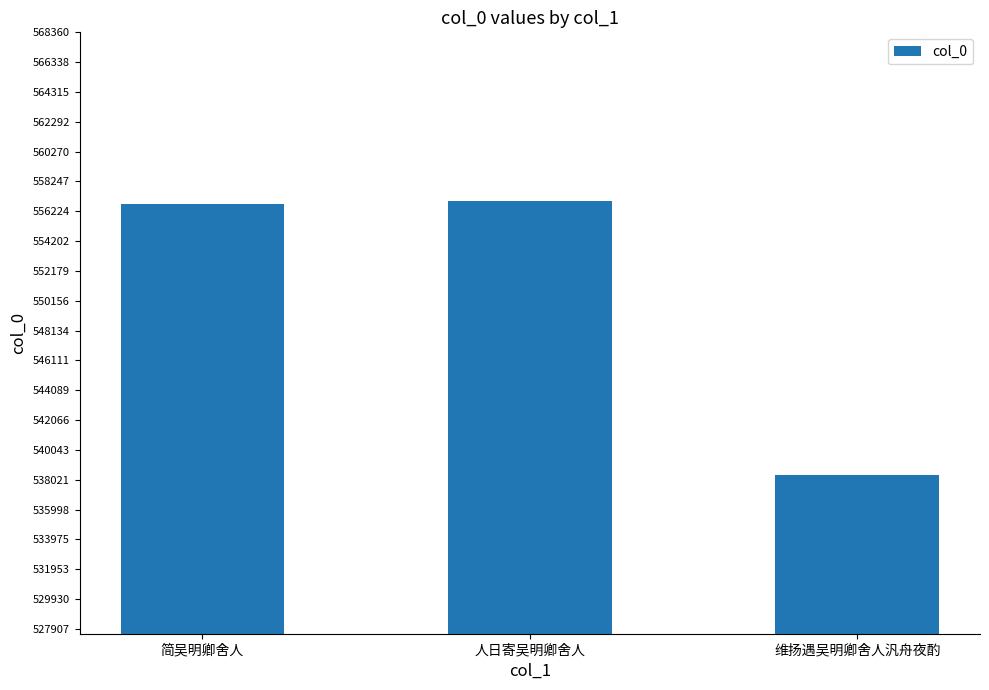

What is the average value?

550648